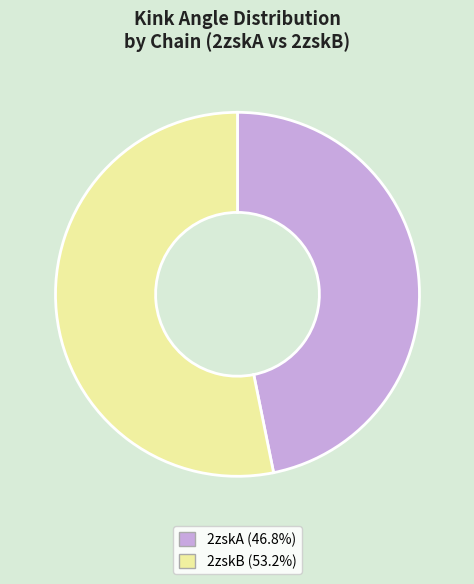

Which has a higher value, 2zskB or 2zskA?

2zskB